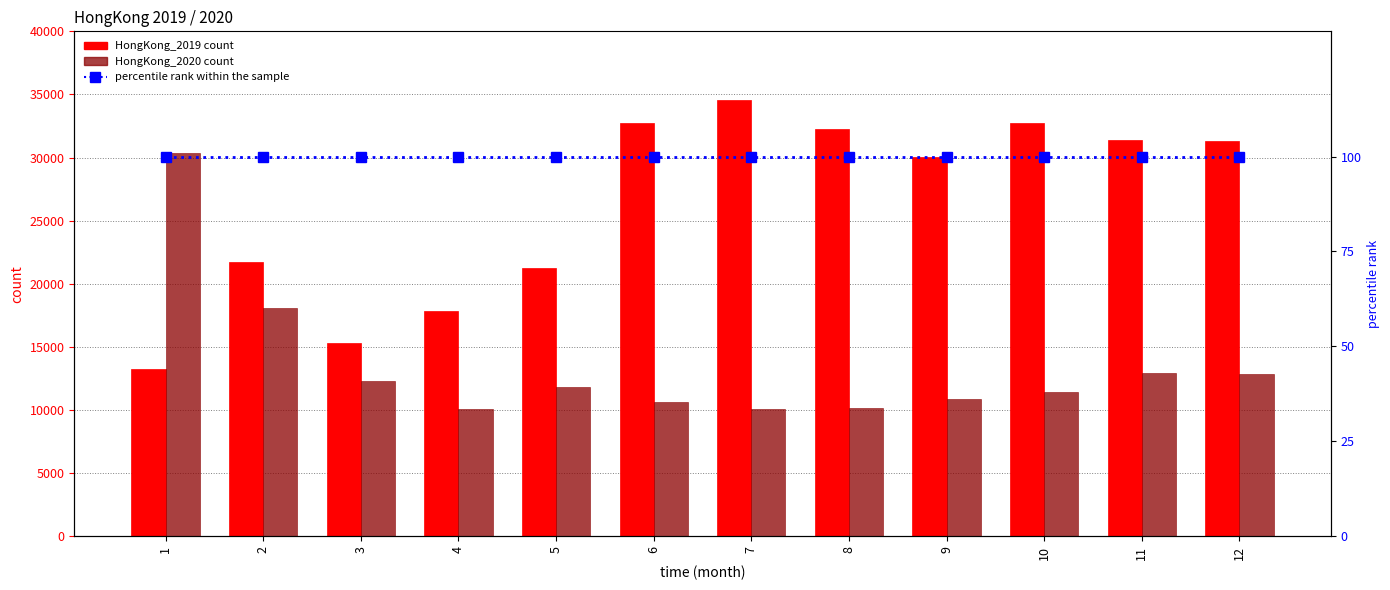

What is the average value of the HongKong_2020 series?

13464